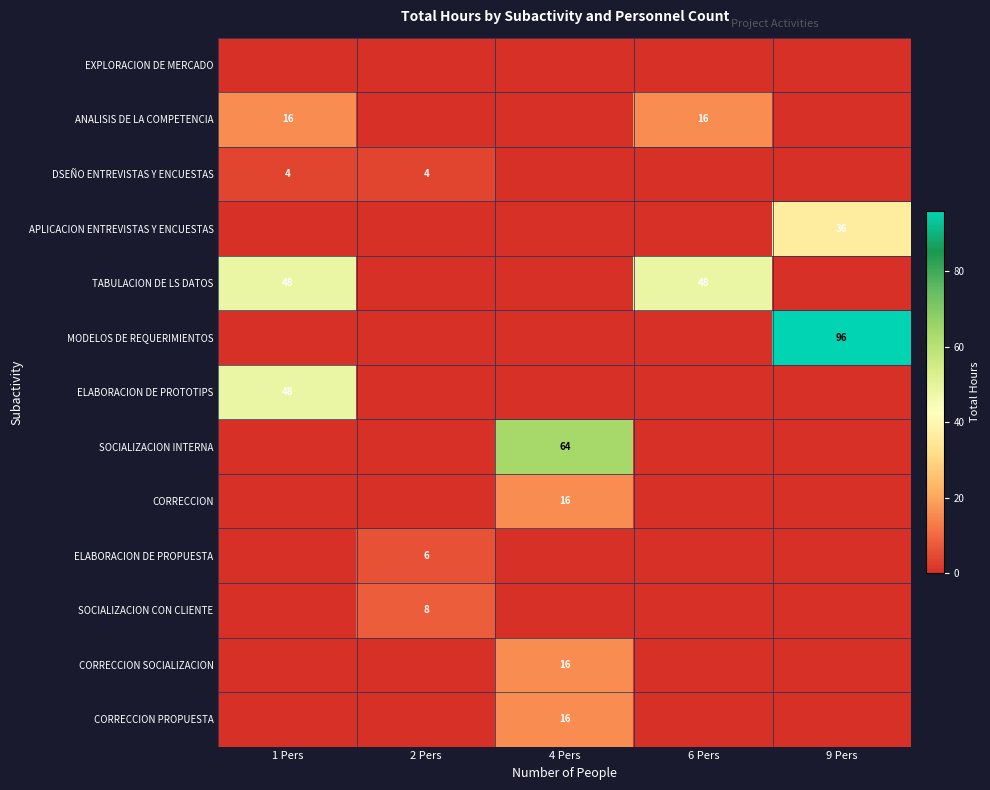

The TABULACION DE LS DATOS series shows 62 at 1 Pers. True or false?

False